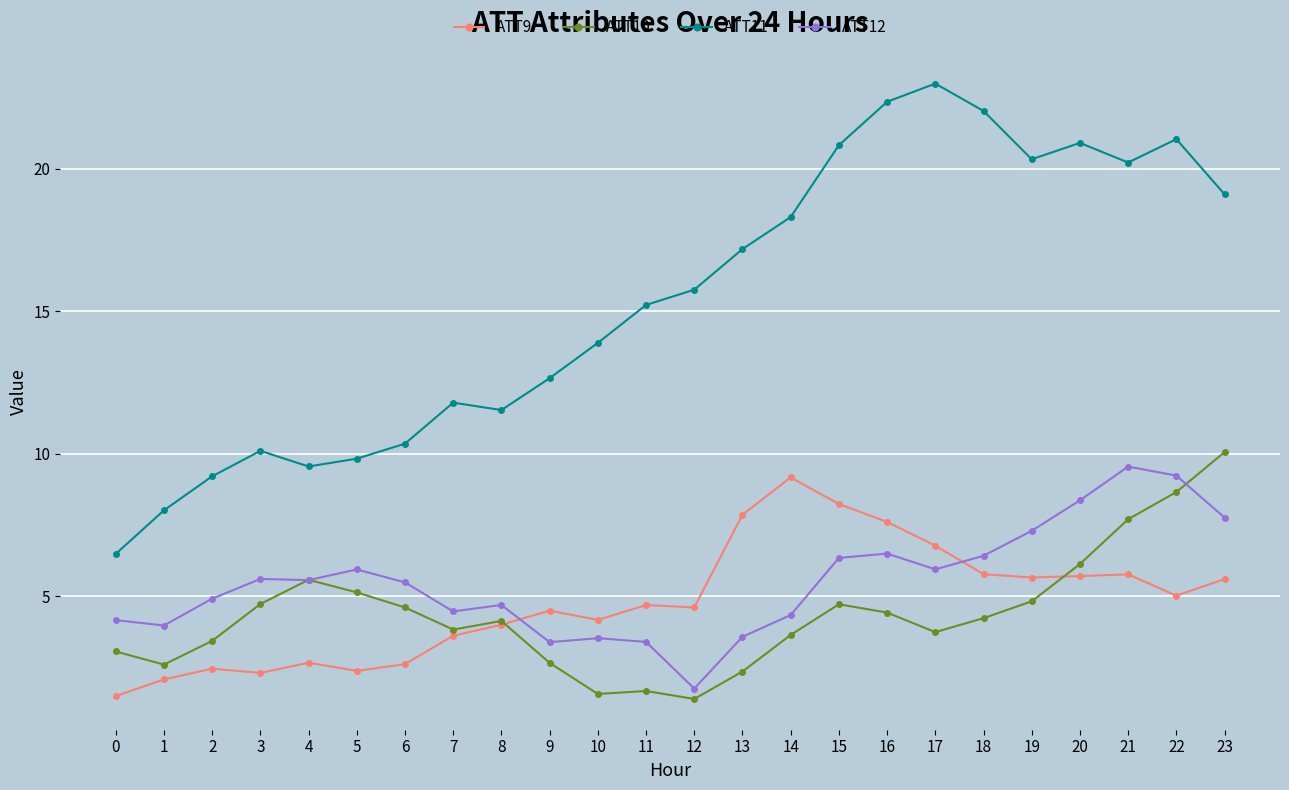

What is the difference between the ATT12 values at 14 and 7?

0.1